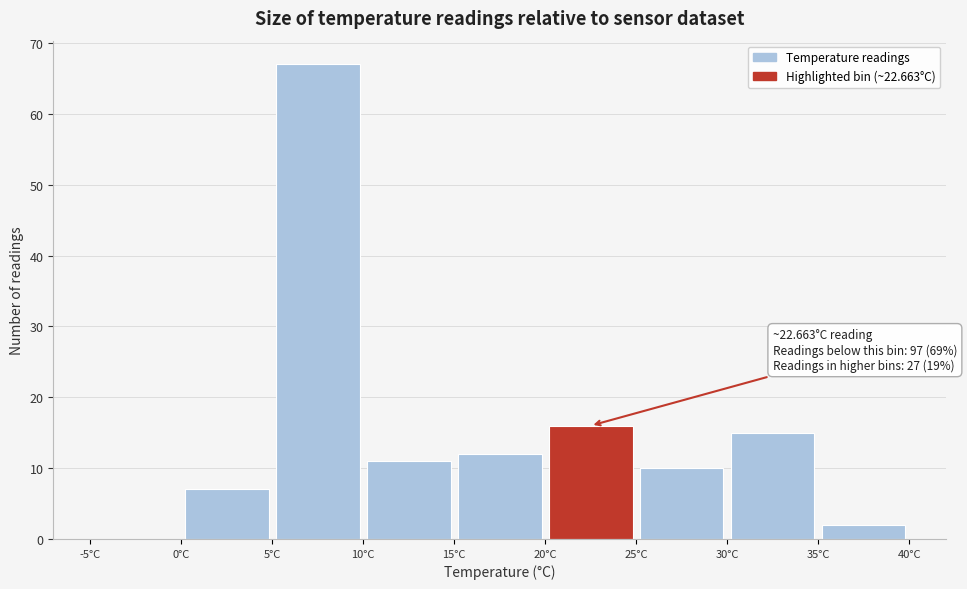

Which range on the x-axis has the tallest bar?

5 to 10